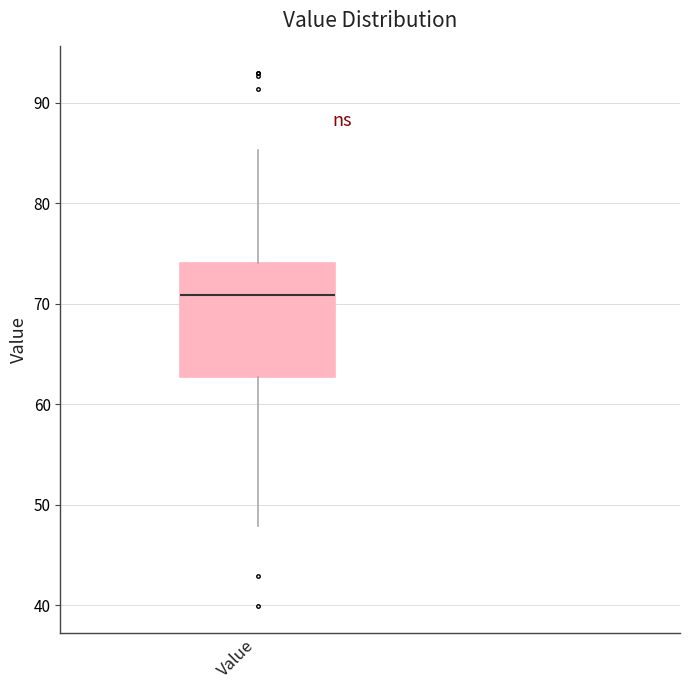

Transcribe this box plot: give where the median line is, the range the box spans, and where the two whiskers end, as read against the y-axis. The values are not printed on the chart, so give them approximately, as read against the axis.

median 71, box 63 to 74, whiskers 48 to 85